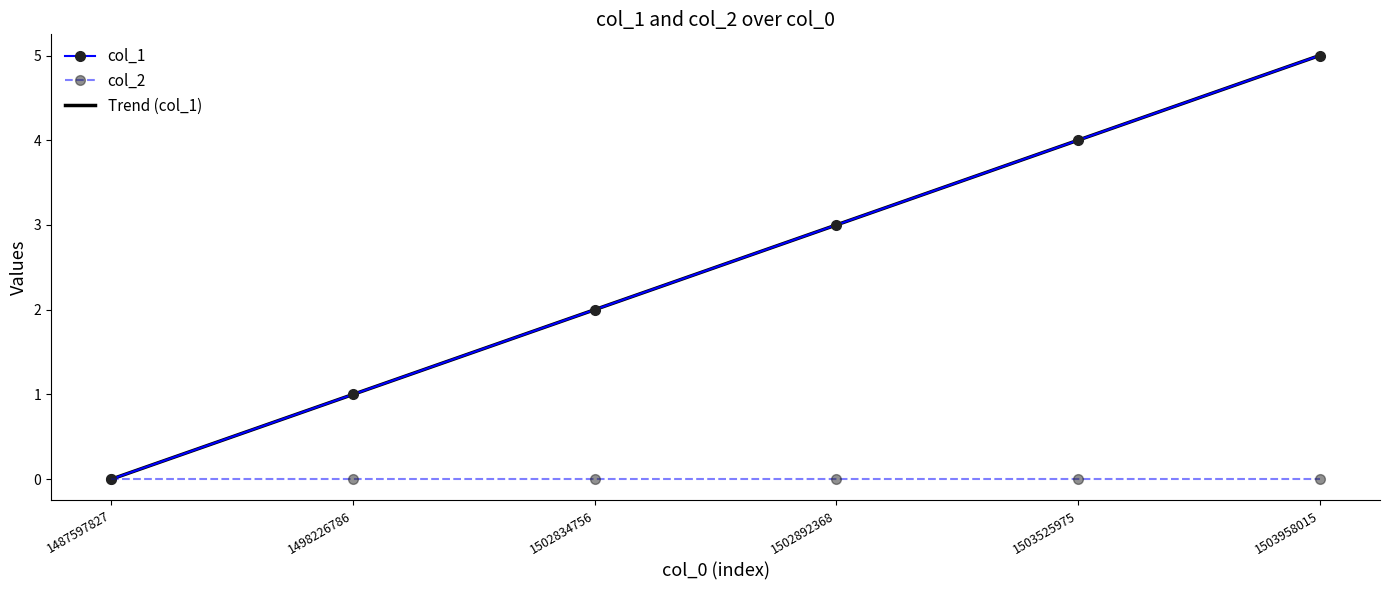

How many data points in col_1 are less than 3?

3